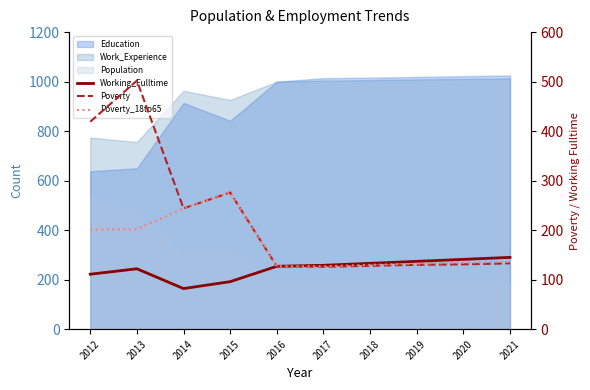

The value of Poverty_18to65 at 2018 is 130. True or false?

True